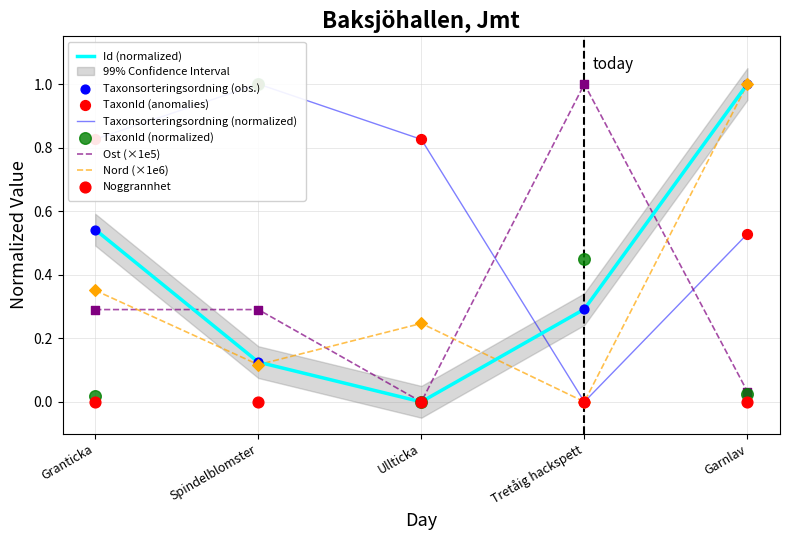

Which series reaches the maximum Y coordinate?

Id